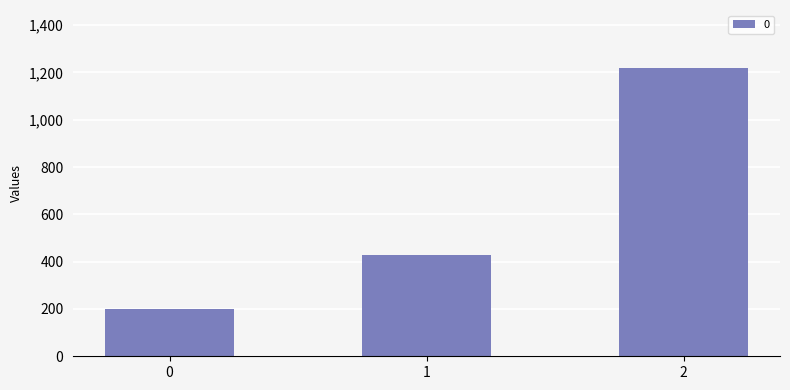

At which label does the data first exceed 428?

1